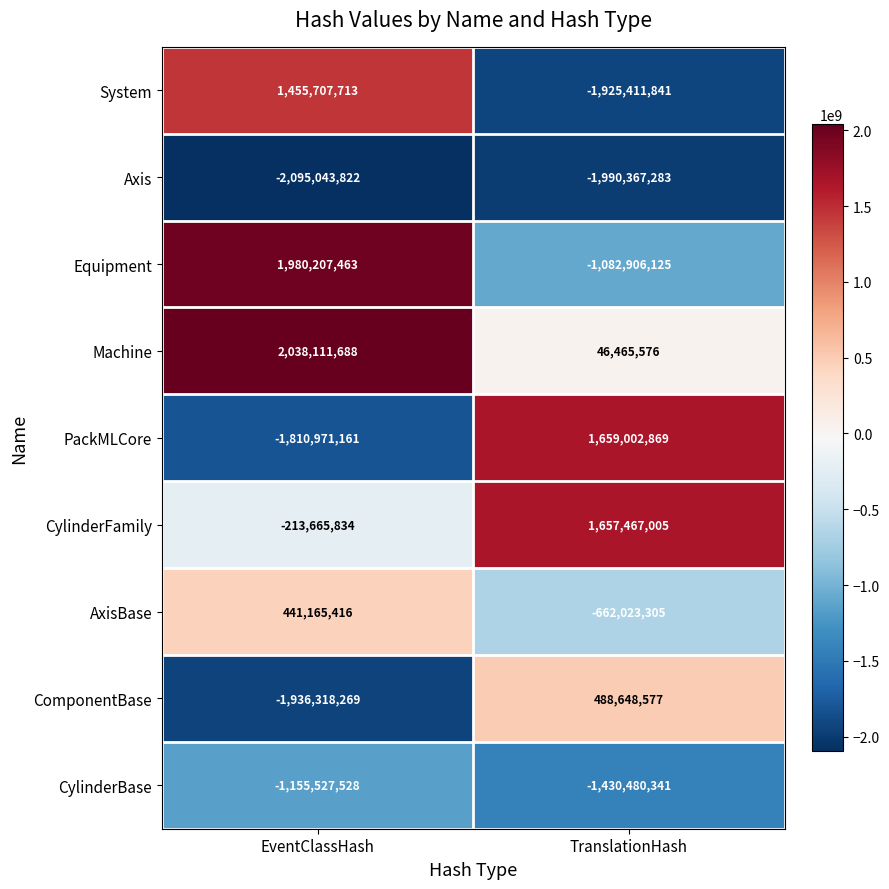

What is the difference between the maximum and minimum values in the Equipment series?

3063113588